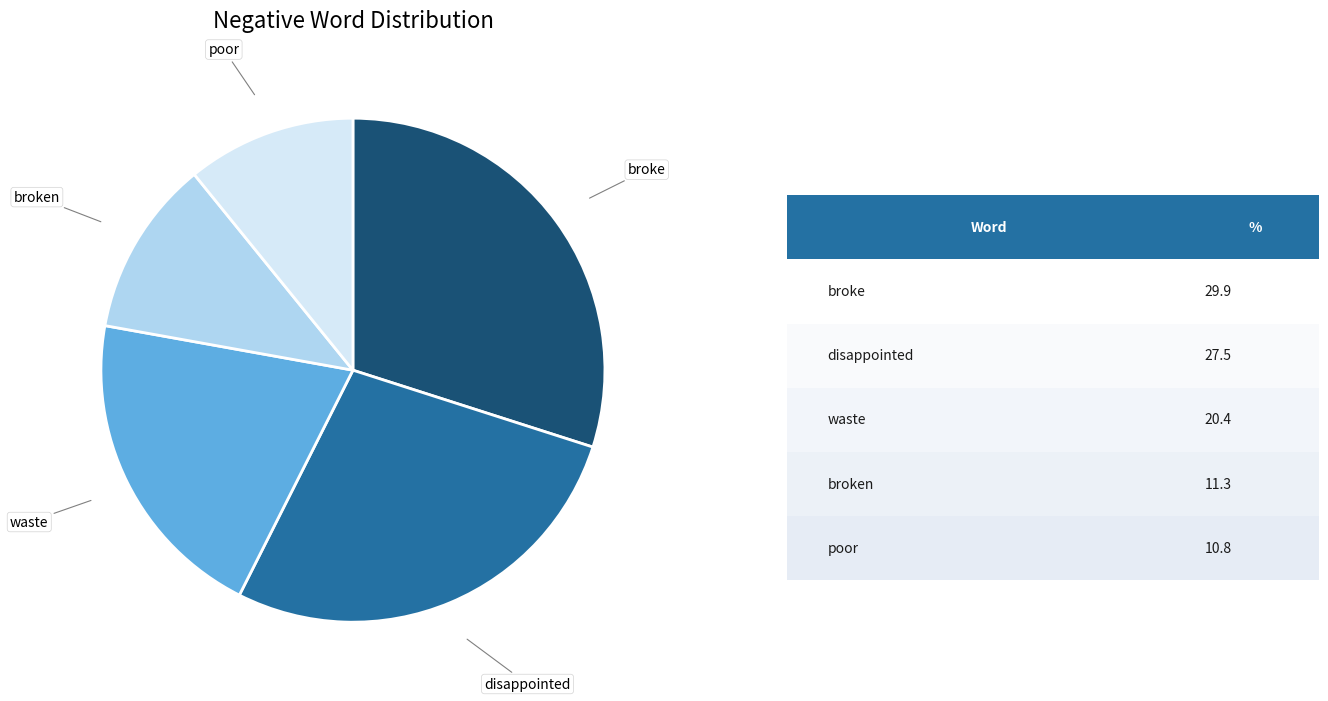

Does any single category account for the majority?

No